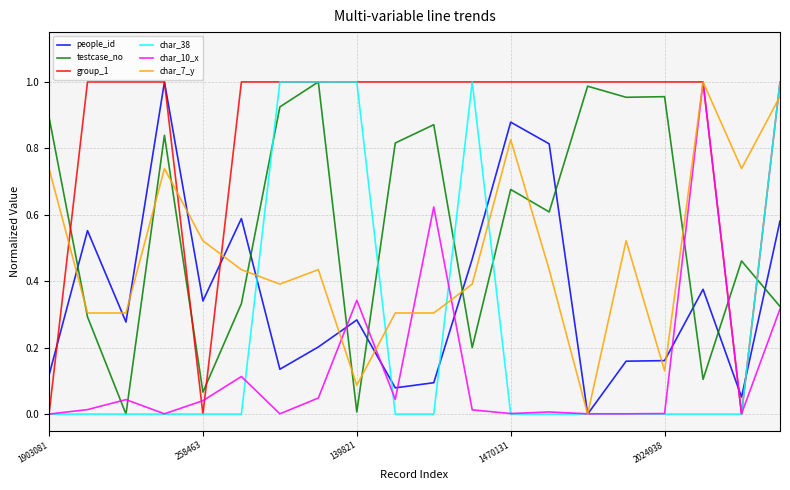

Which series has the largest total across all categories?

group_1